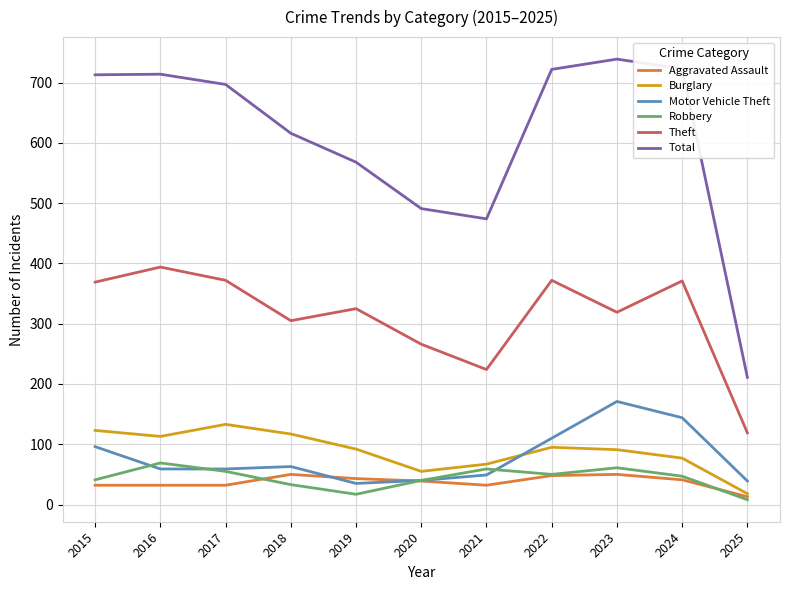

True or false: Total has more than 2 points higher than both neighbors.

False